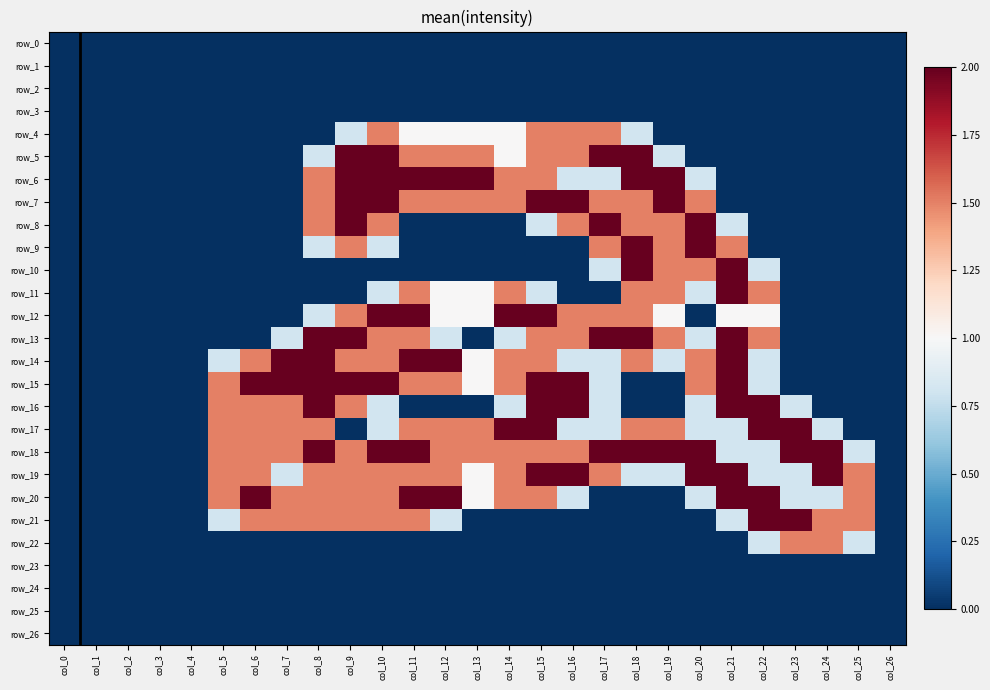

Rank the series at col_3 from lowest to highest value.

row_0, row_1, row_2, row_3, row_4, row_5, row_6, row_7, row_8, row_9, row_10, row_11, row_12, row_13, row_14, row_15, row_16, row_17, row_18, row_19, row_20, row_21, row_22, row_23, row_24, row_25, row_26